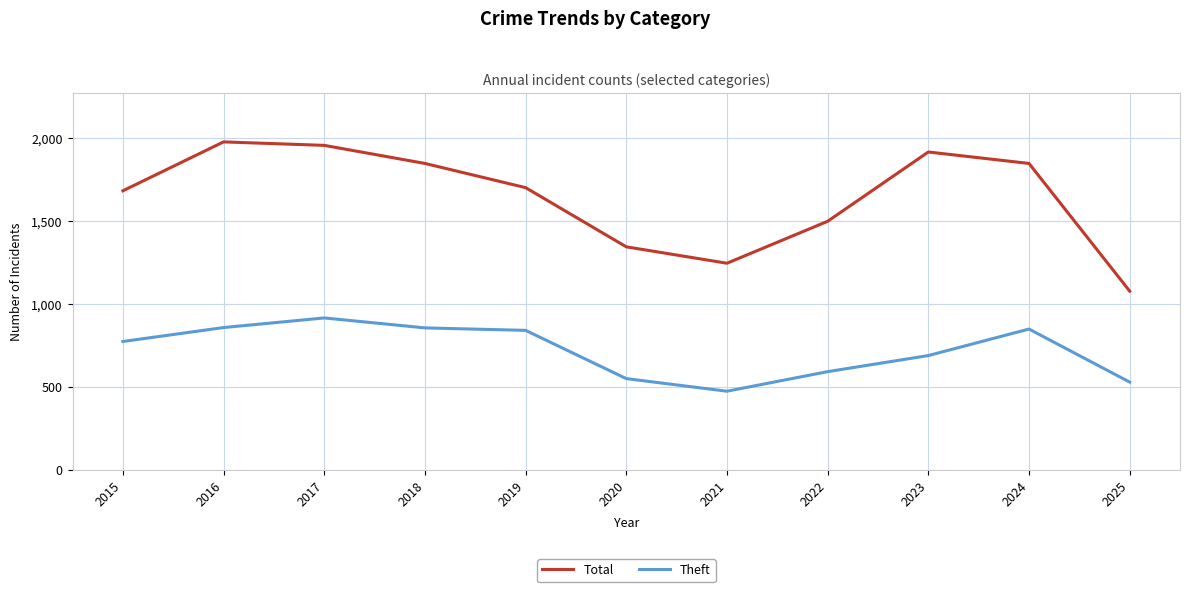

Is the value of Total at 2018 greater than the value of Theft at 2017?

Yes